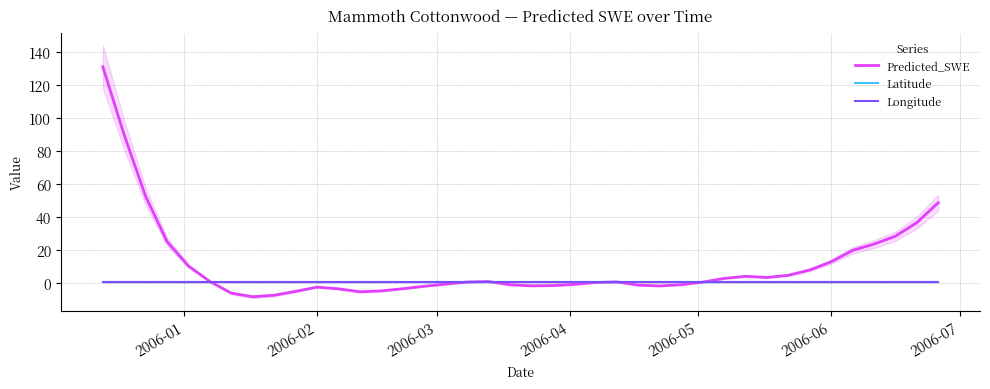

Is this an area chart (filled region under the line)?

No